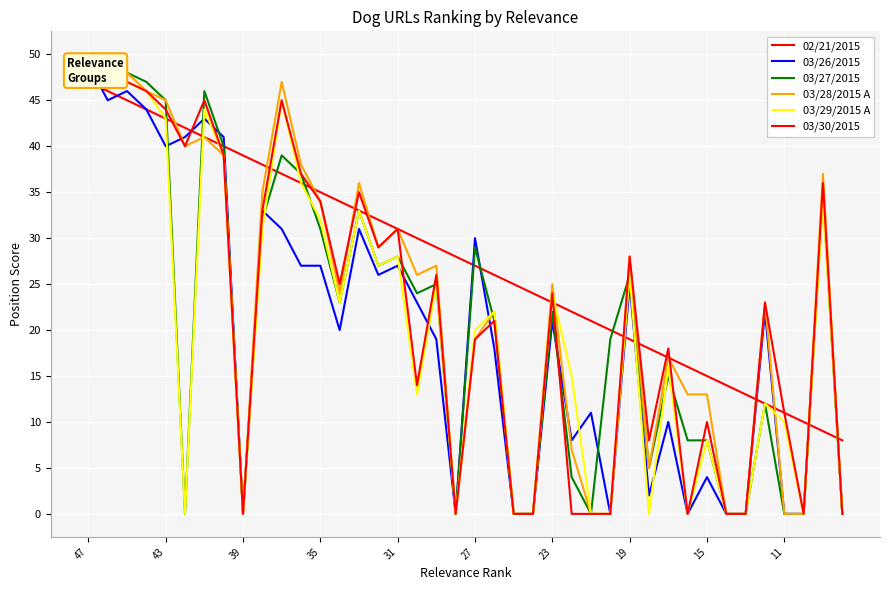

Which series has the largest total across all categories?

02/21/2015